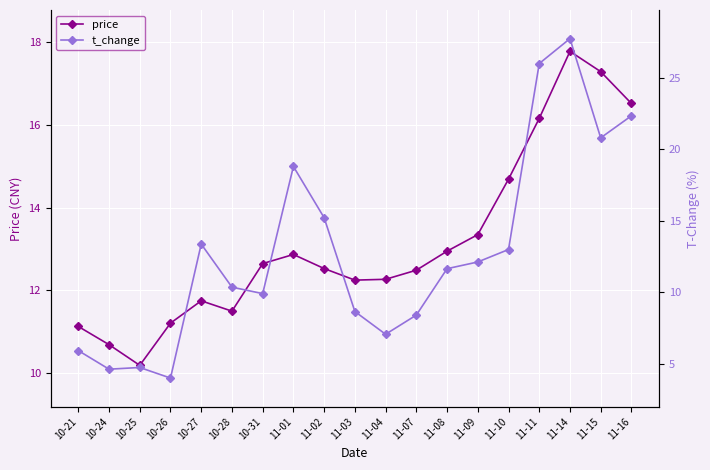

What is the label of the 16th point from the right?

10-26